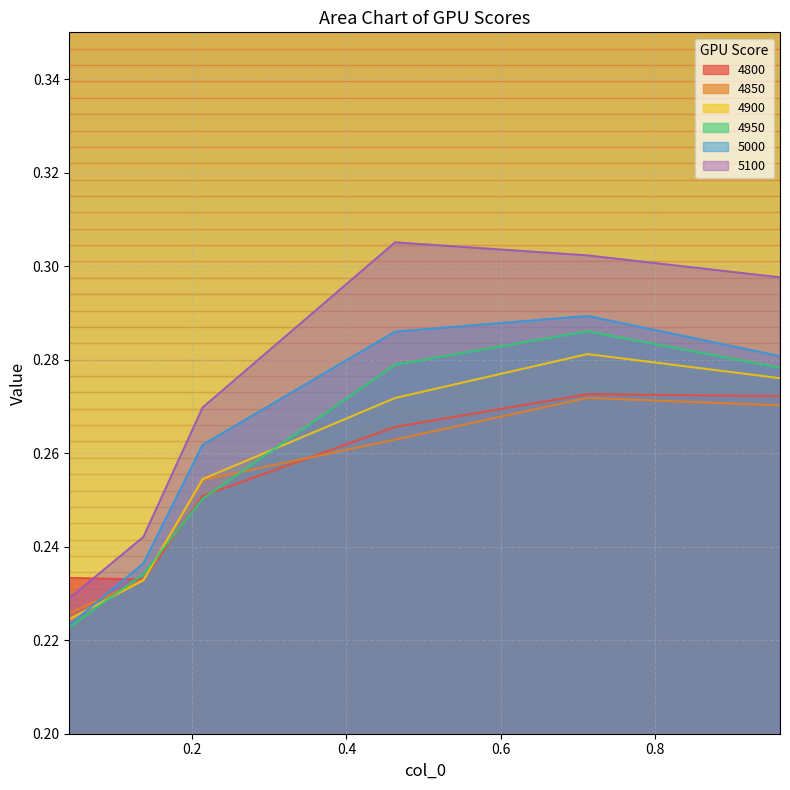

The 5000 series shows 0.1 at 0.136986301369863. True or false?

False